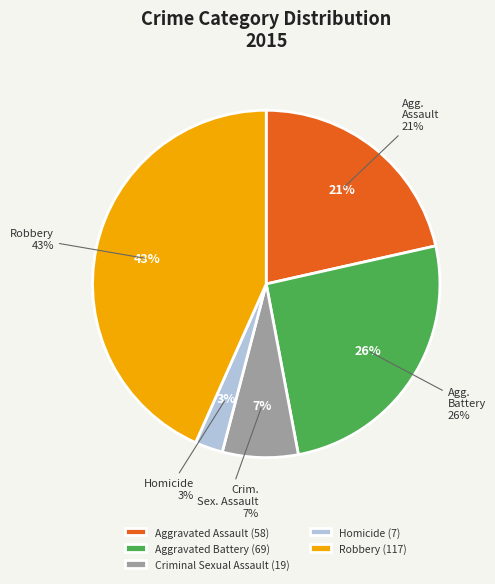

To the nearest percent, what portion does Aggravated Assault represent?

21%